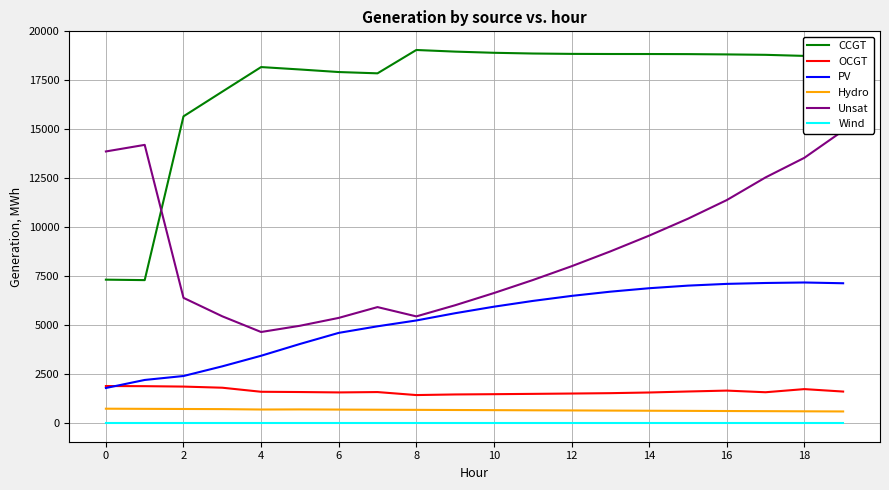

Where is OCGT nearest to the value 1660?

16